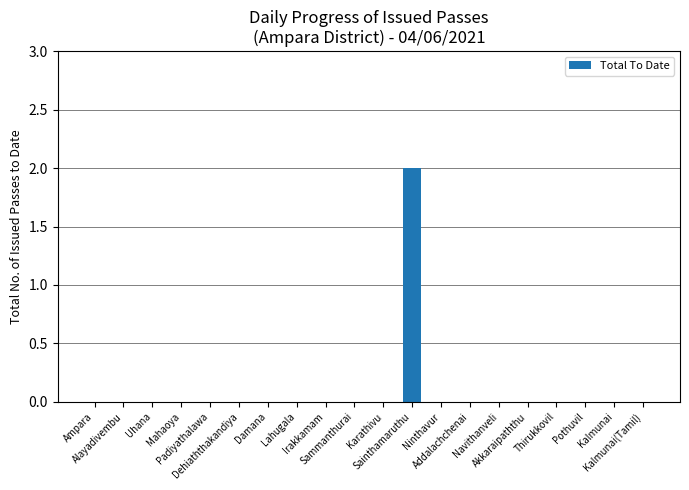

Does the chart contain stacked bars?

No